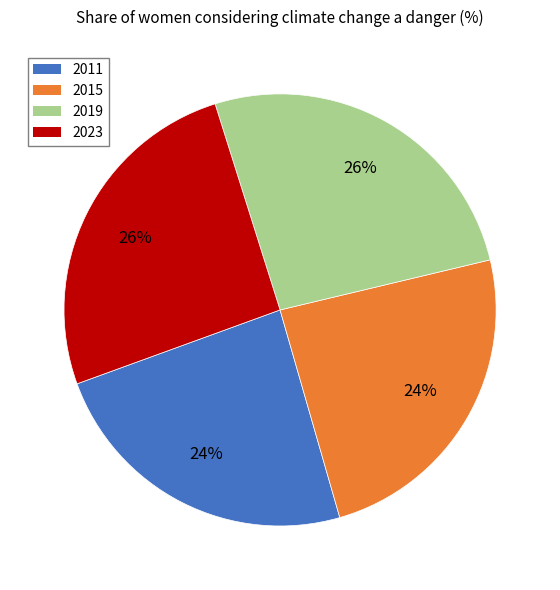

To the nearest percent, what is the difference between the largest and smallest slice percentages?

2%